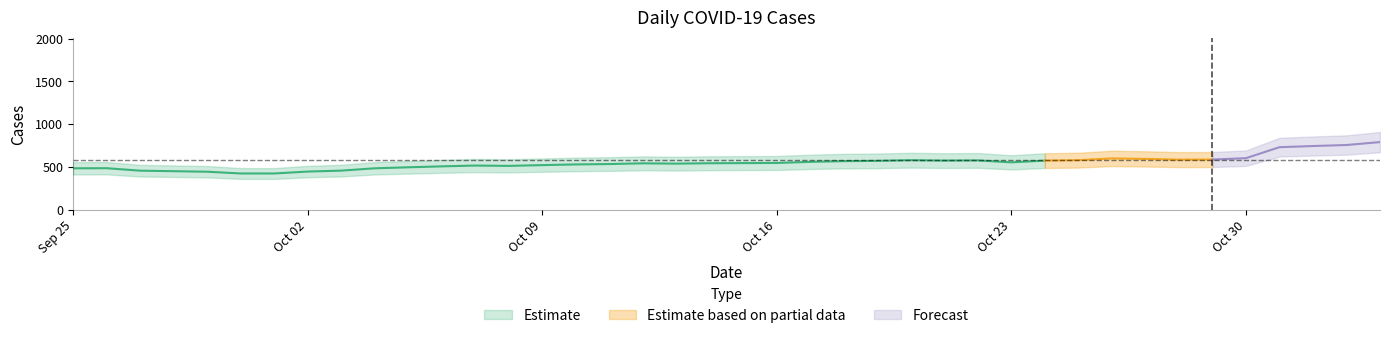

Is this an area chart (filled region under the line)?

No